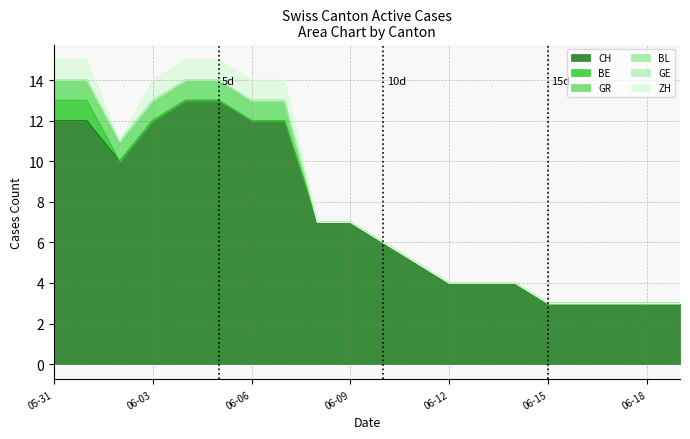

Does the chart display data point markers on the line(s)?

No